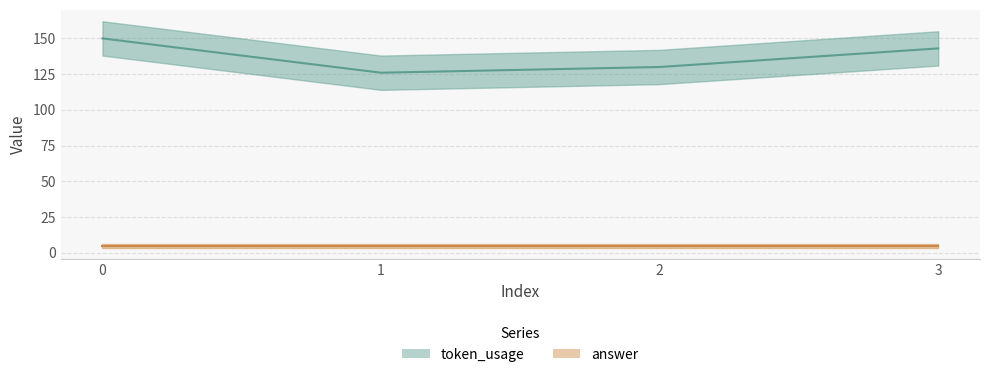

At which category does the chart reach its minimum across all series?

1